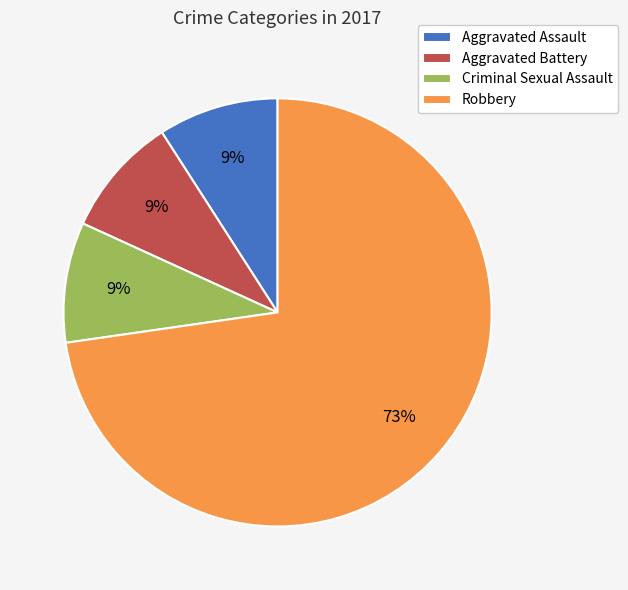

What percentage is the Criminal Sexual Assault slice, to the nearest percent?

9%